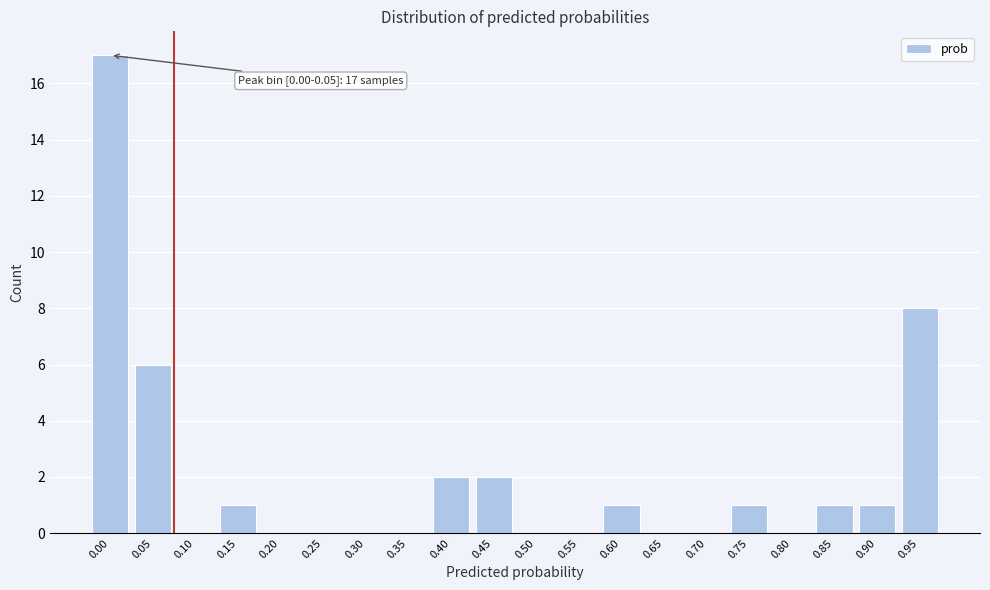

Reading left to right, what are all the values shown in this chart?

0.00=17	0.05=6	0.10=0	0.15=1	0.20=0	0.25=0	0.30=0	0.35=0	0.40=2	0.45=2	0.50=0	0.55=0	0.60=1	0.65=0	0.70=0	0.75=1	0.80=0	0.85=1	0.90=1	0.95=8